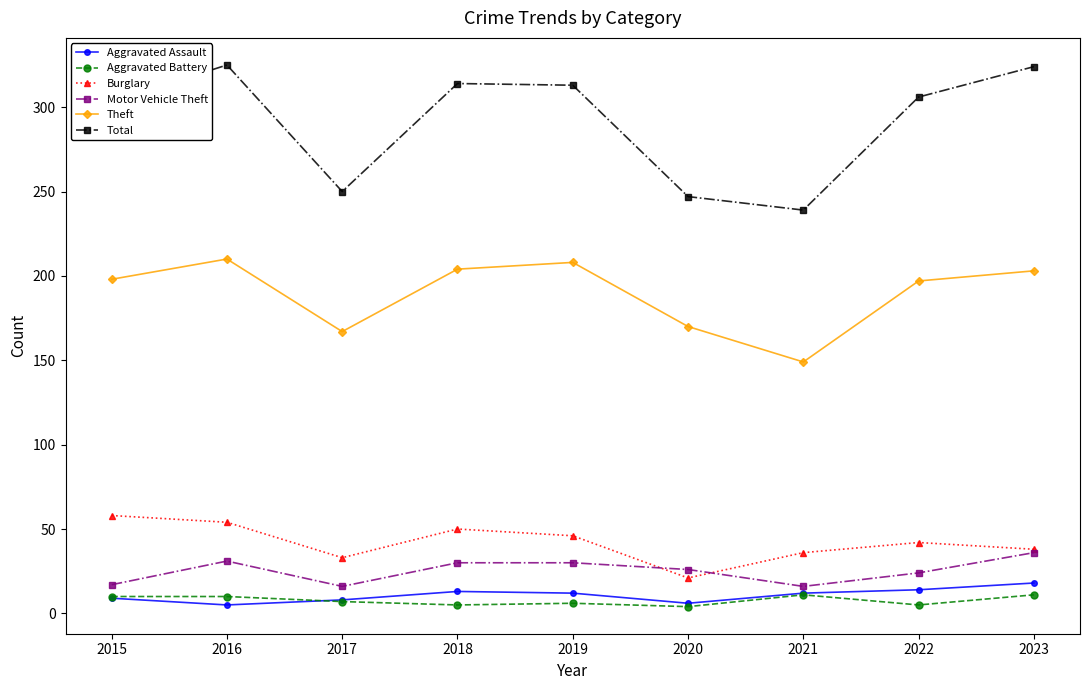

Which series changed the most between 2017 and 2021?

Theft